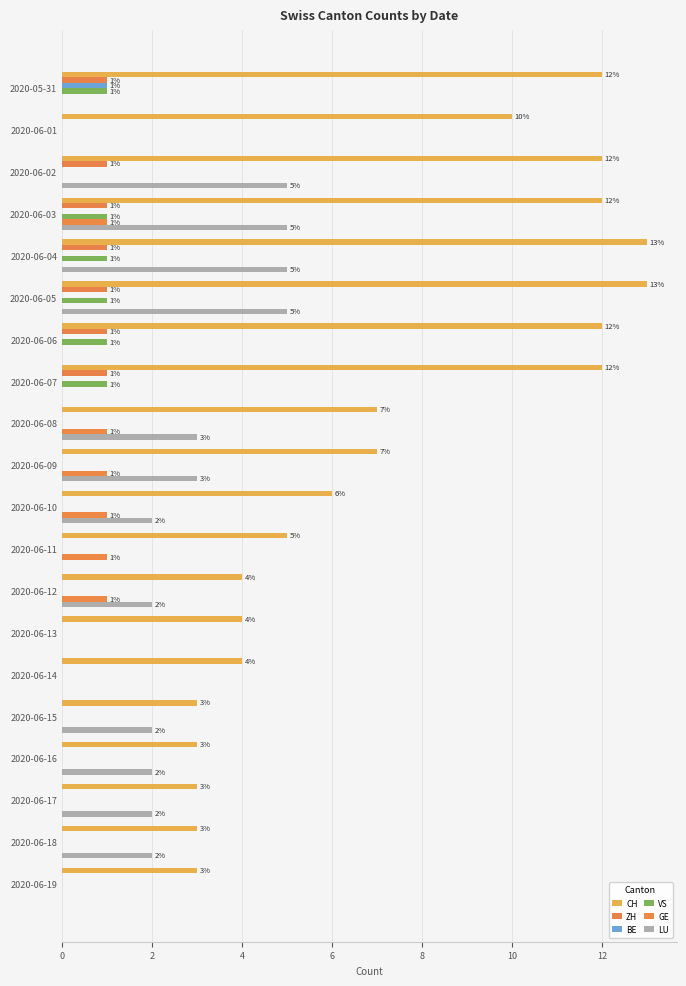

What is the maximum value for LU?

5